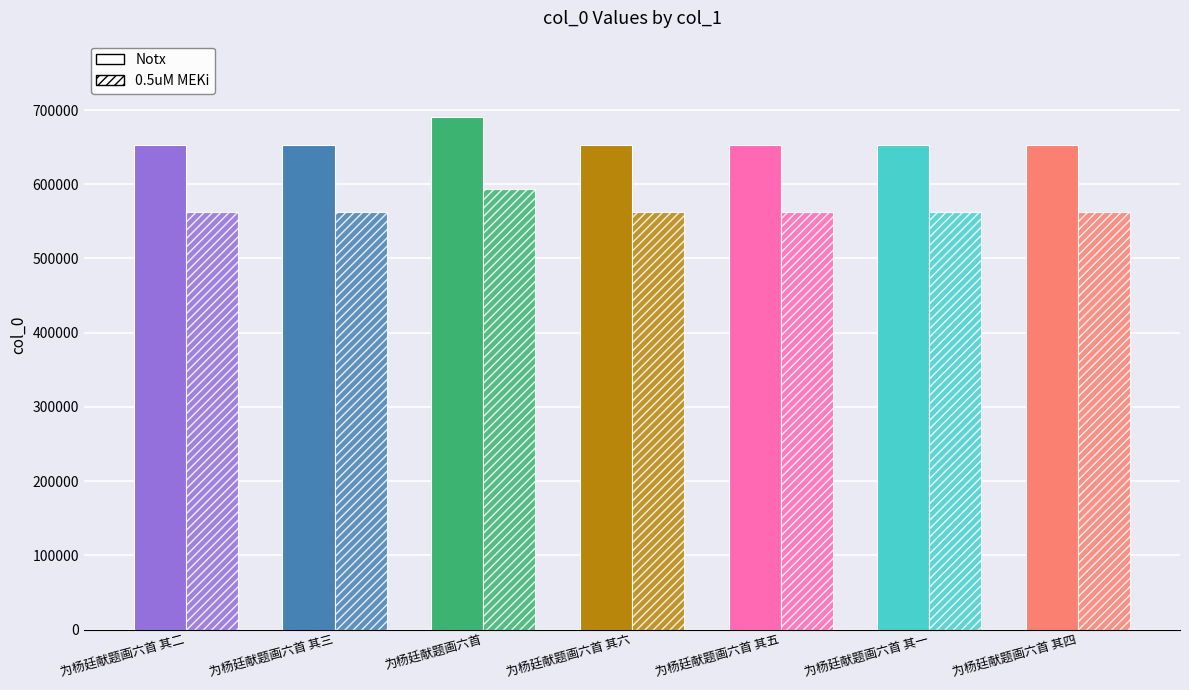

At how many categories does at least one series exceed 600223?

7